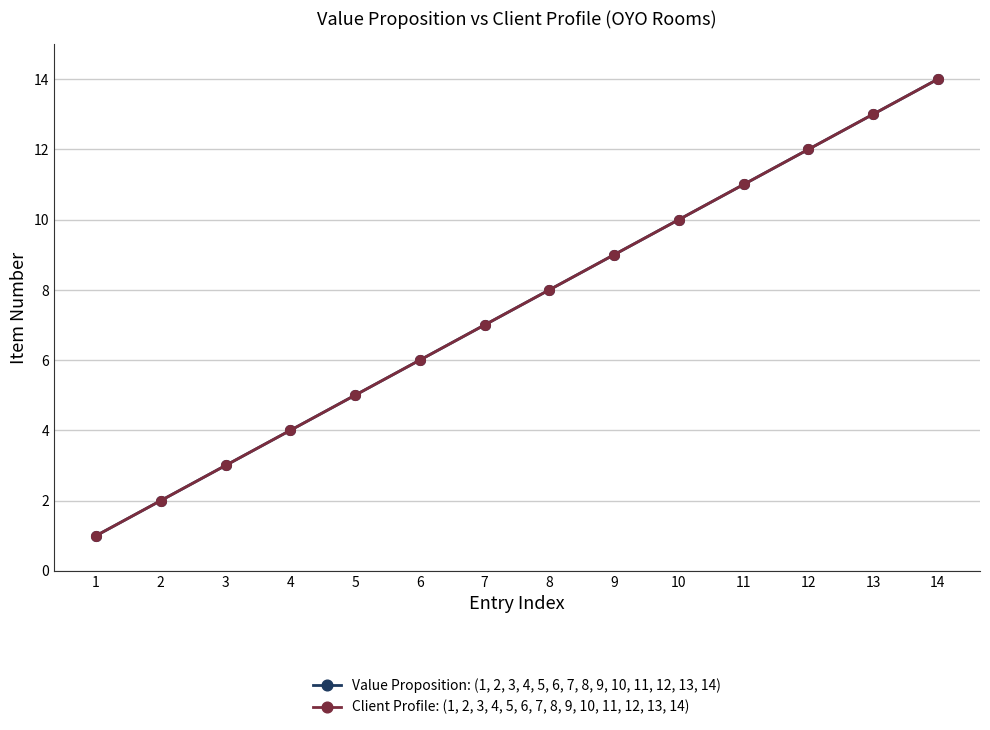

Does the chart display data point markers on the line(s)?

Yes